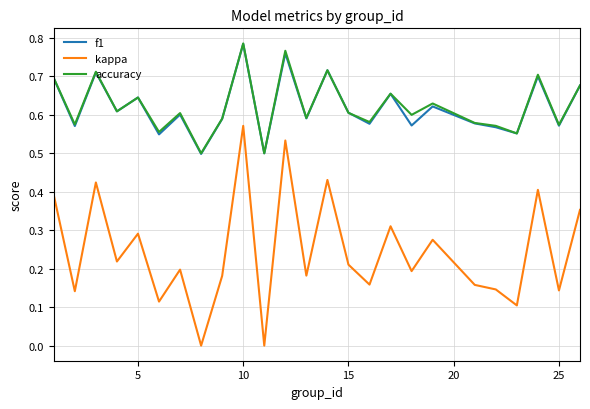

True or false: kappa and accuracy cross at least once.

False